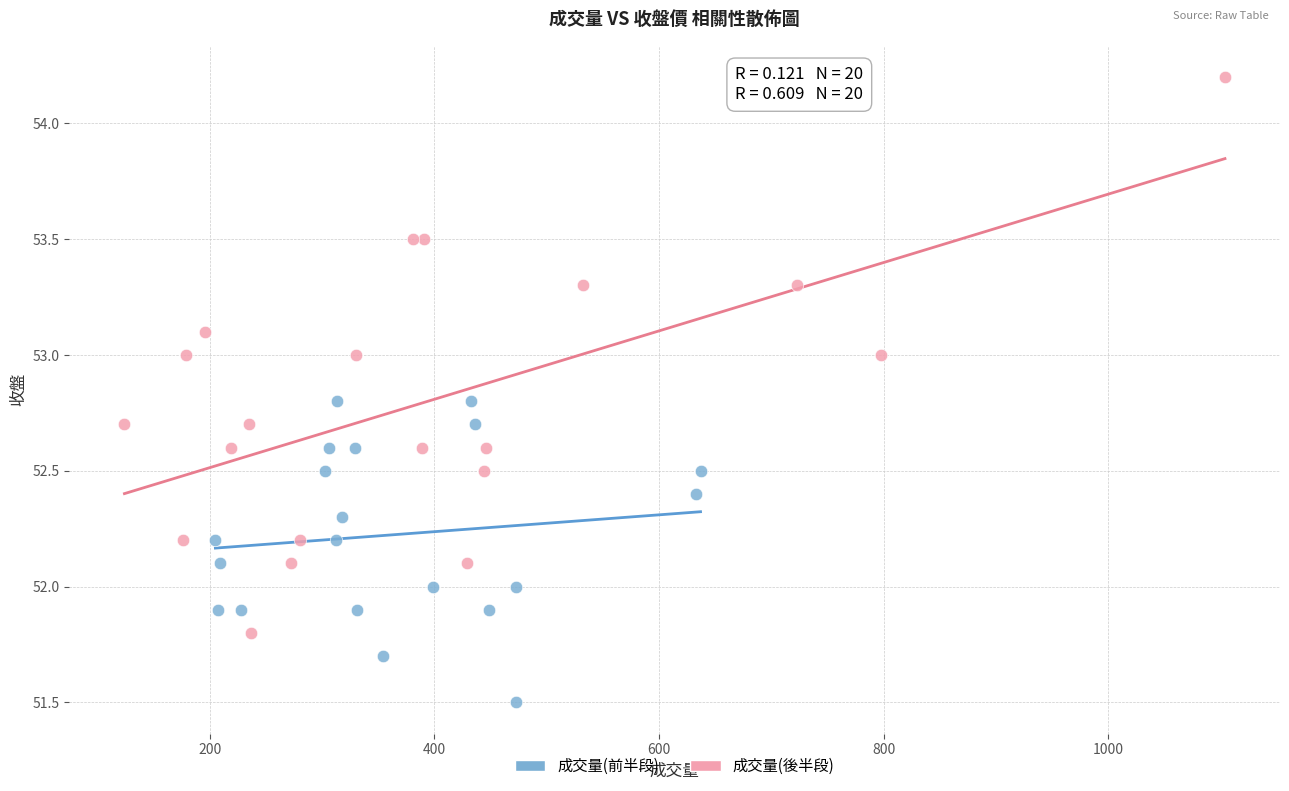

Which series contains the highest Y value?

成交量(後半段)